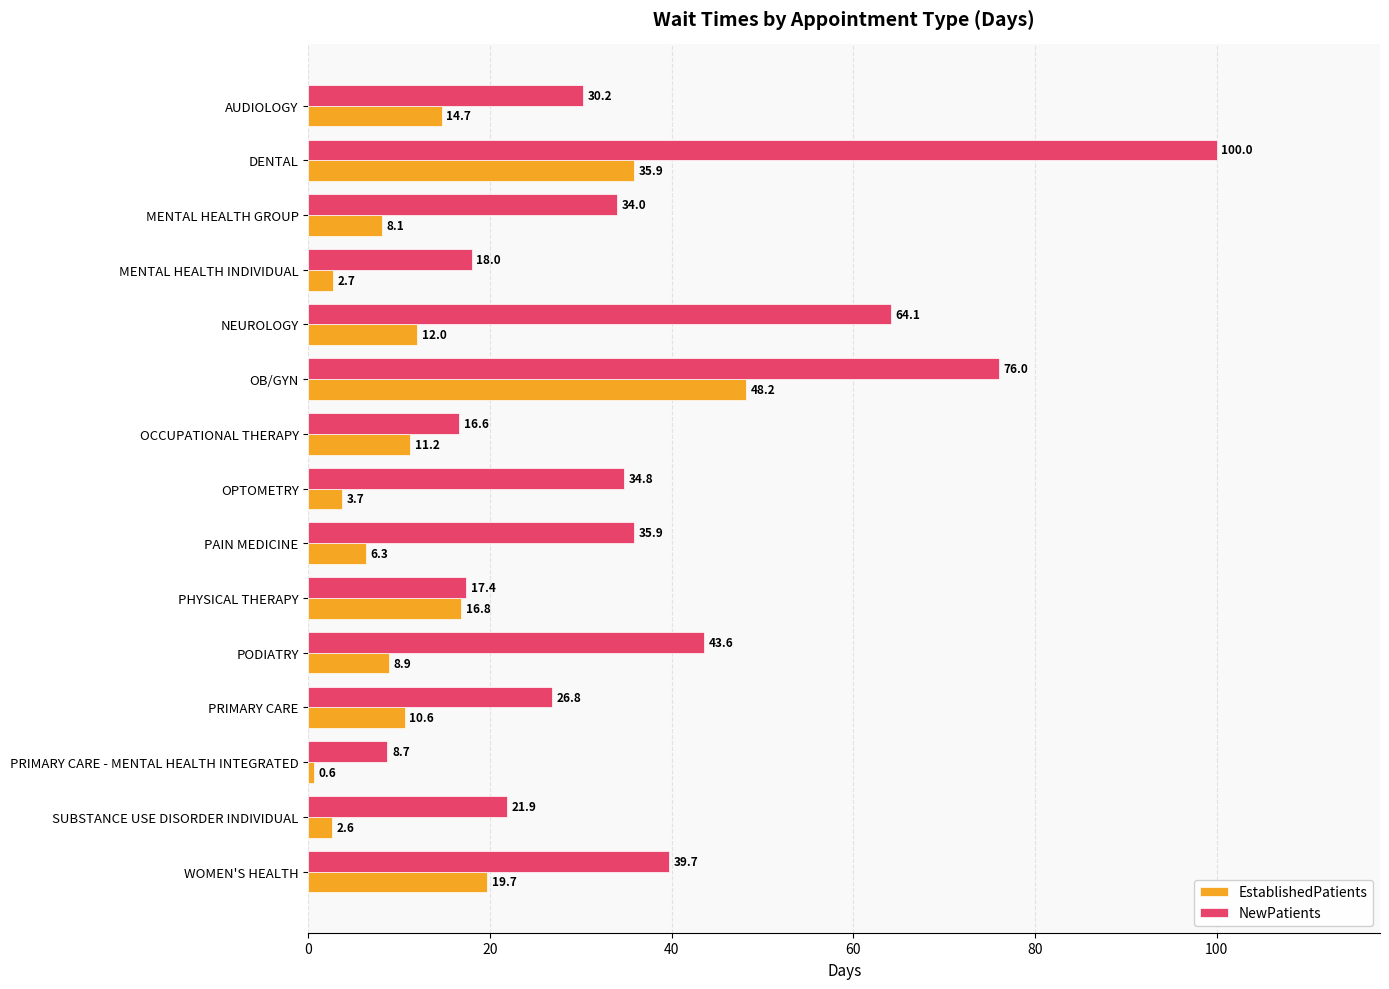

What is the difference between the highest and lowest values at OPTOMETRY?

31.1